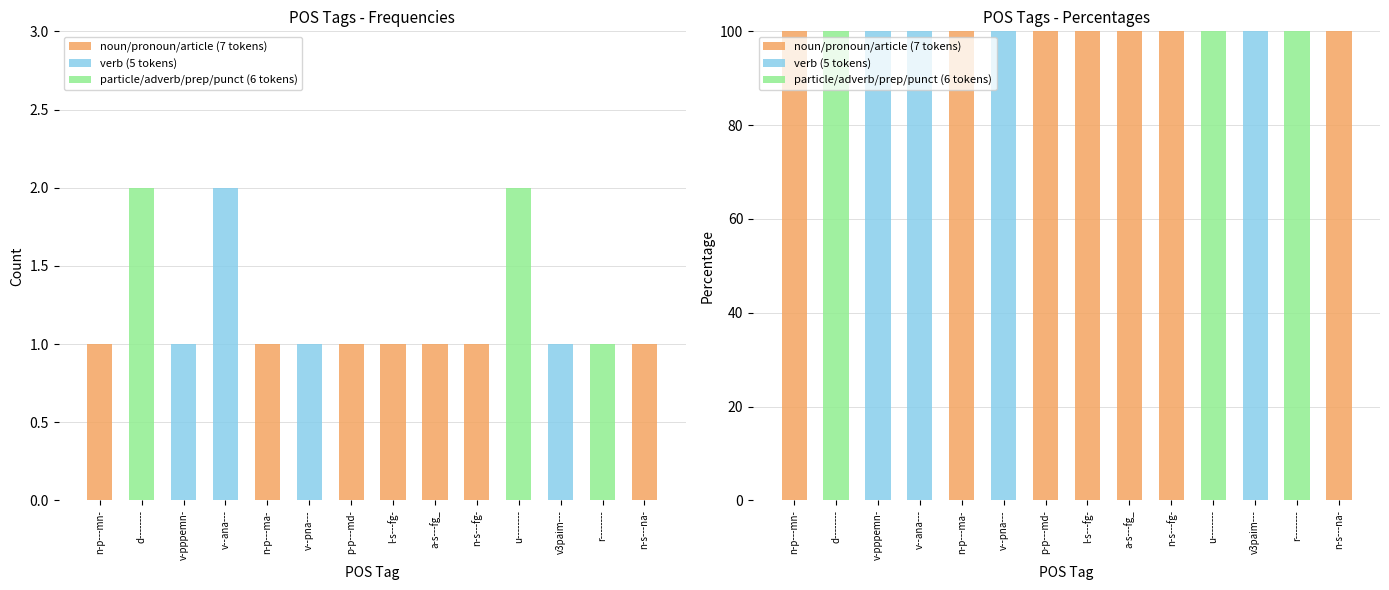

Rank the series by their average value, from lowest to highest.

particle/adverb/prep/punct (6 tokens), verb (5 tokens), noun/pronoun/article (7 tokens)